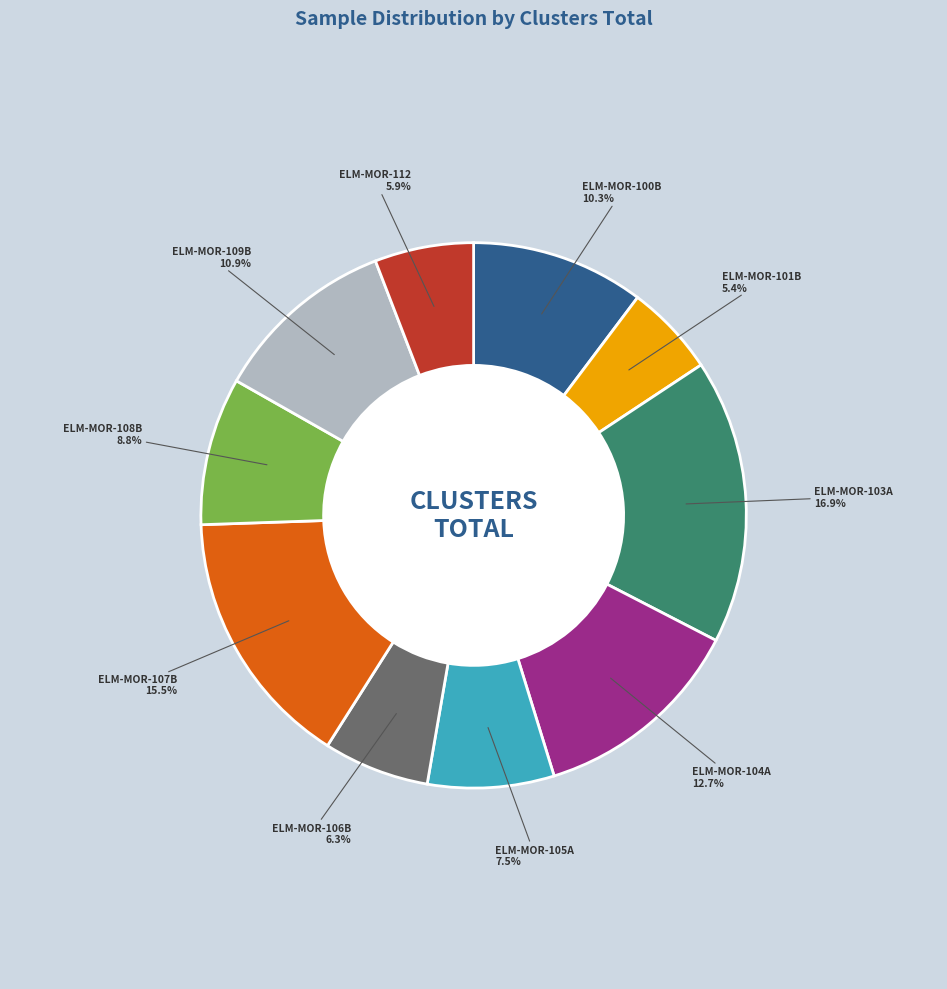

What is the ratio of the value at ELM-MOR-108B to the value at ELM-MOR-104A?

0.7